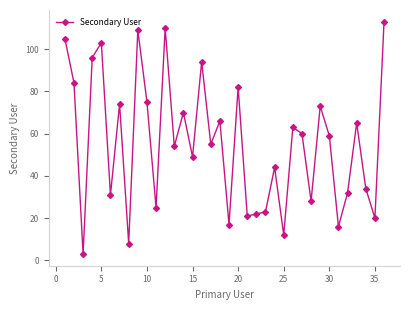

What is the difference between the second highest and second lowest values?

102